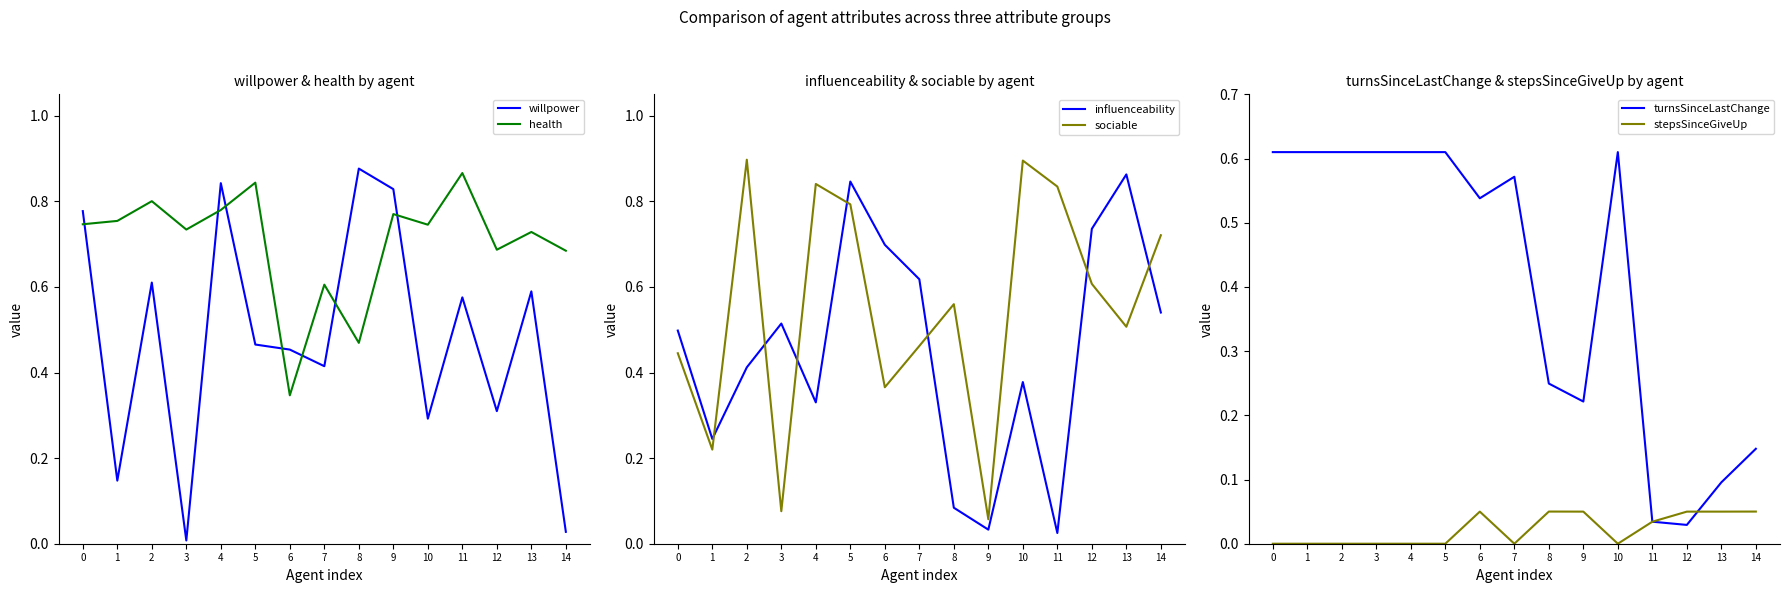

How many times do influenceability and willpower cross each other?

9